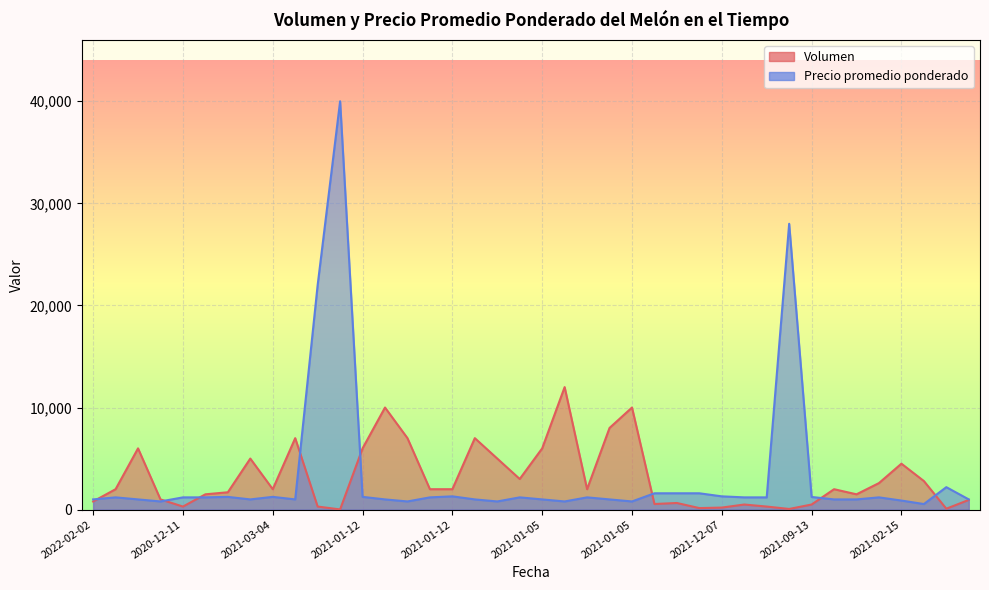

Which series has the largest total across all categories?

Precio promedio ponderado